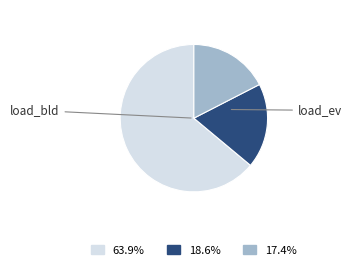

Does any single category account for the majority?

Yes